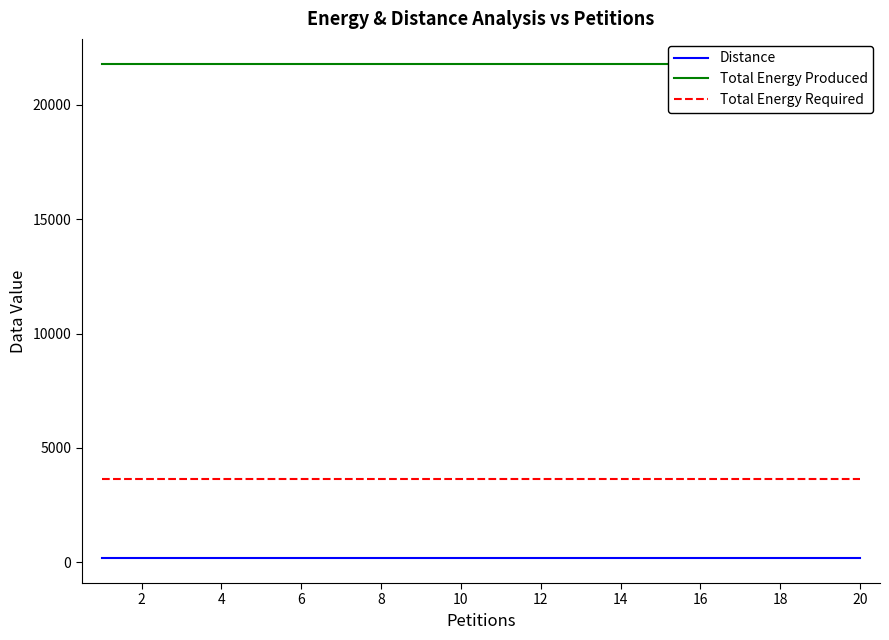

What is the maximum value for Distance?

173